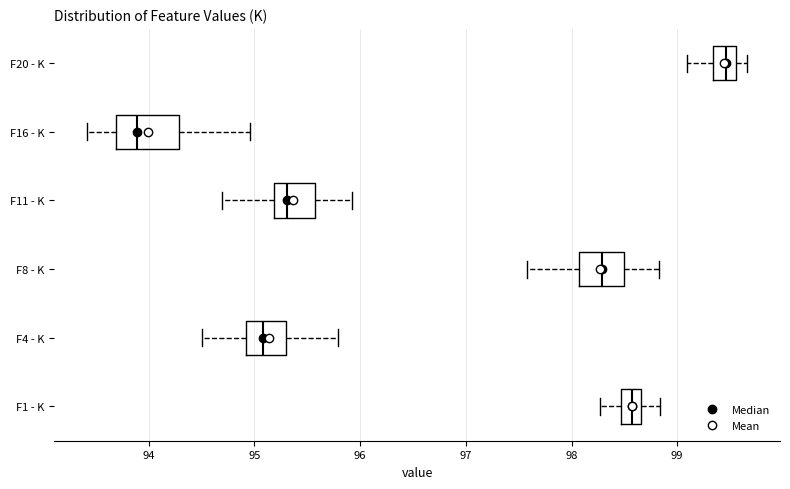

Comparing the boxes themselves (not the whiskers), which one is the widest?

F16 - K